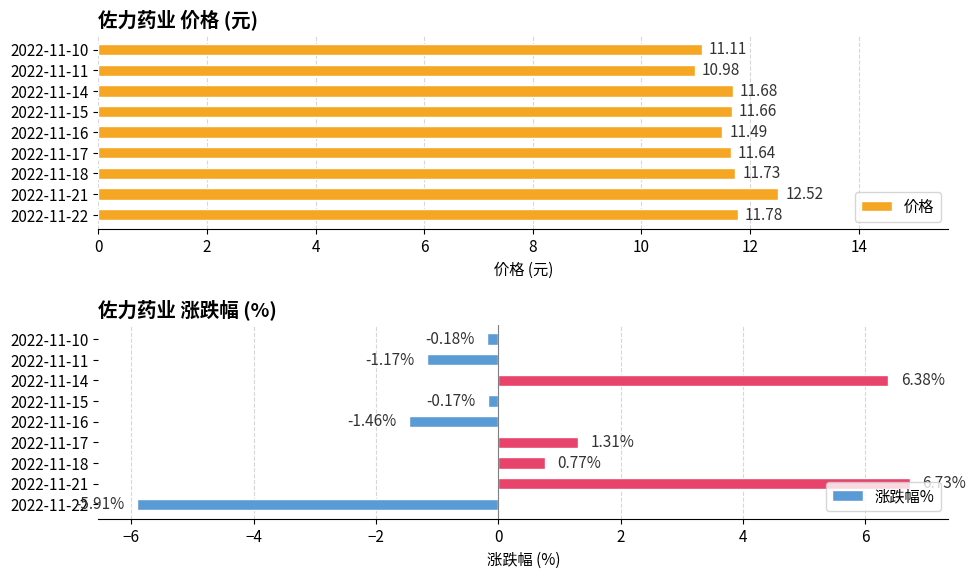

Which series changed the most between 0 and 6?

涨跌幅%